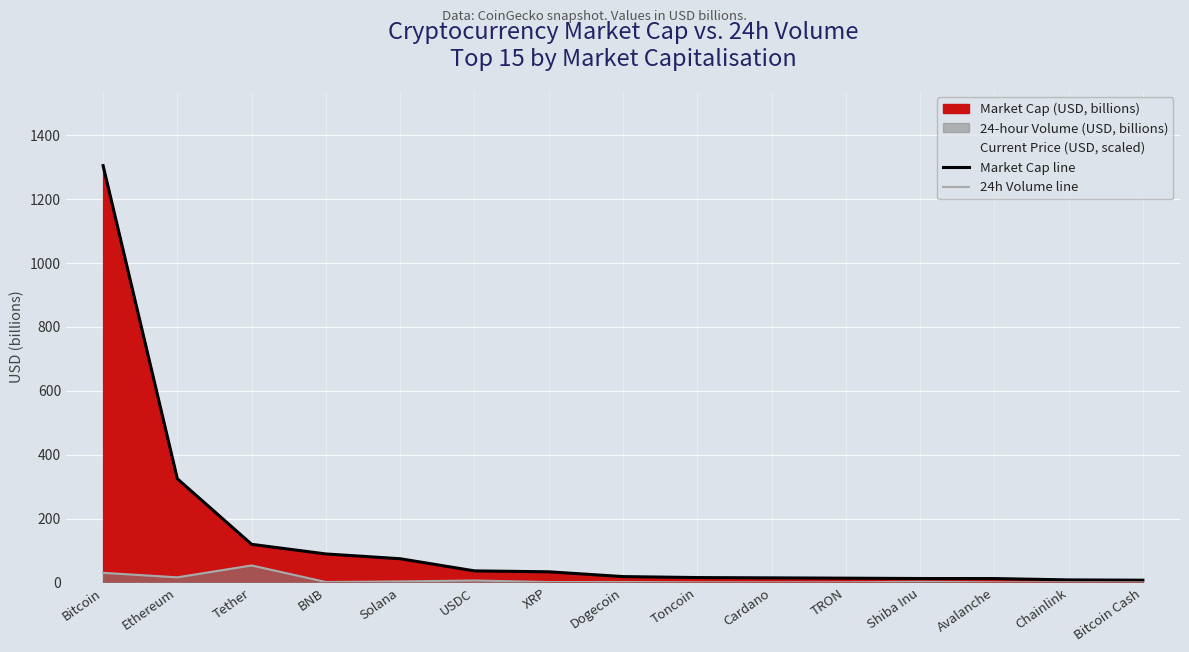

How many data points in 24h Volume line are less than 1?

6